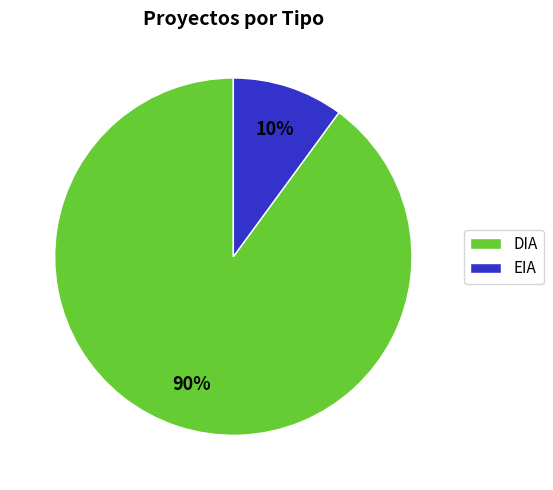

The EIA slice represents 10% of the pie. True or false?

True